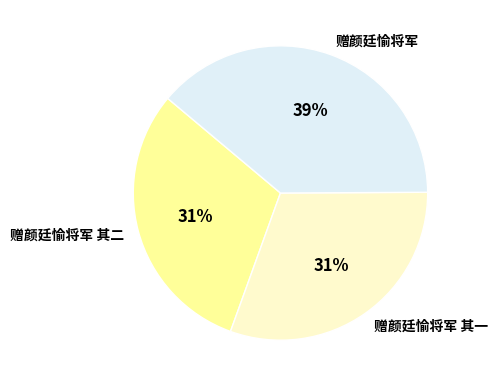

Is the sum of 赠颜廷愉将军 and 赠颜廷愉将军 其一 greater than half?

Yes